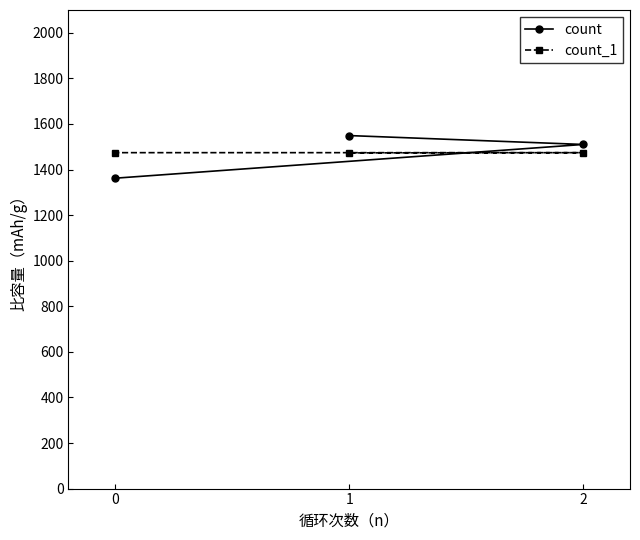

Which series has the largest range (max minus min)?

count